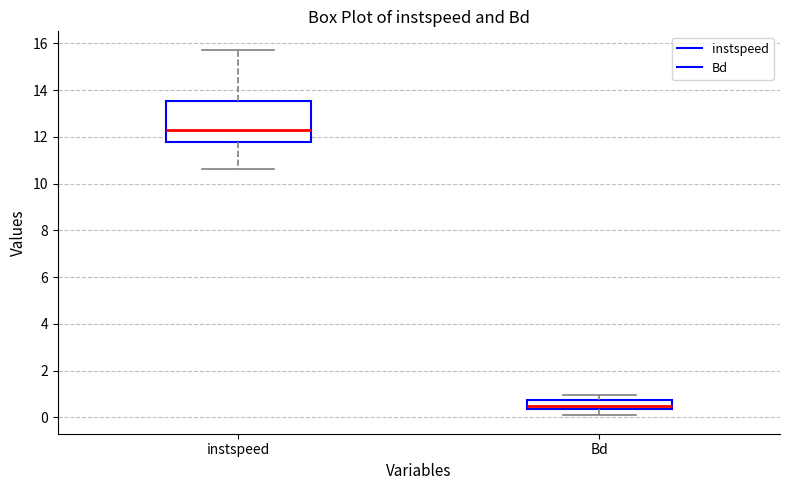

Comparing the boxes themselves (not the whiskers), which one is the tallest?

instspeed